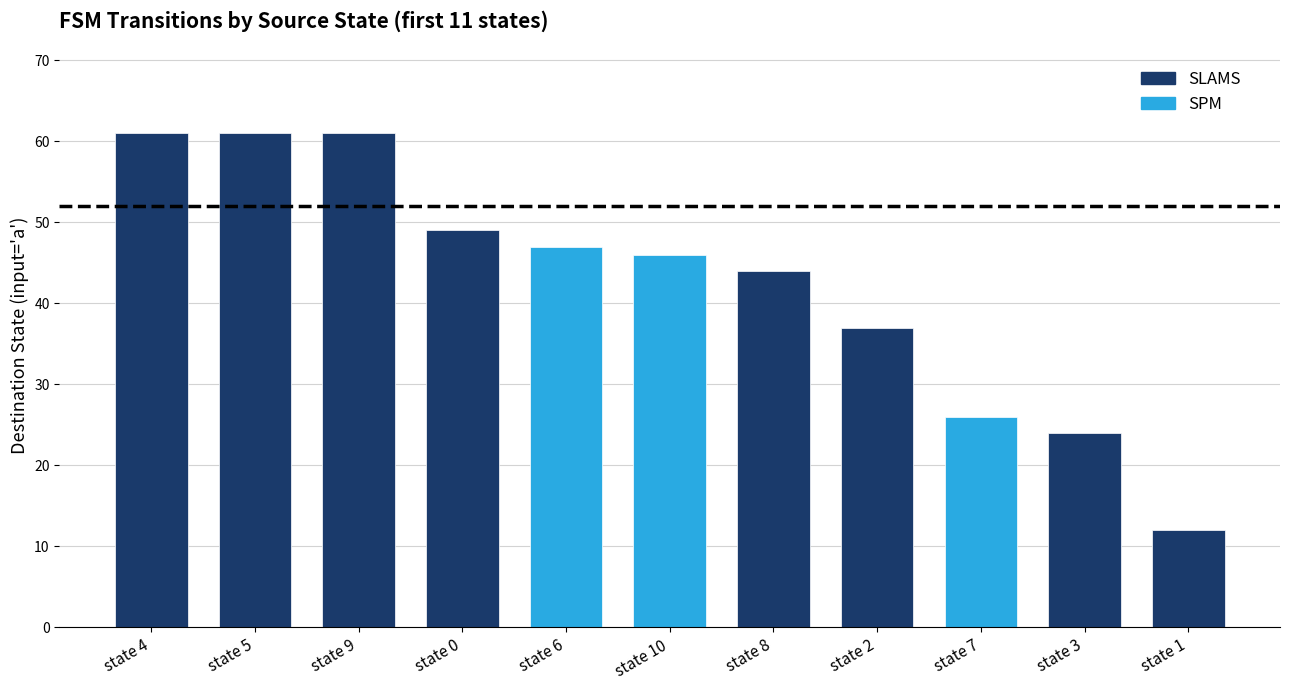

Is it true that SLAMS equals 49 at state 0?

True